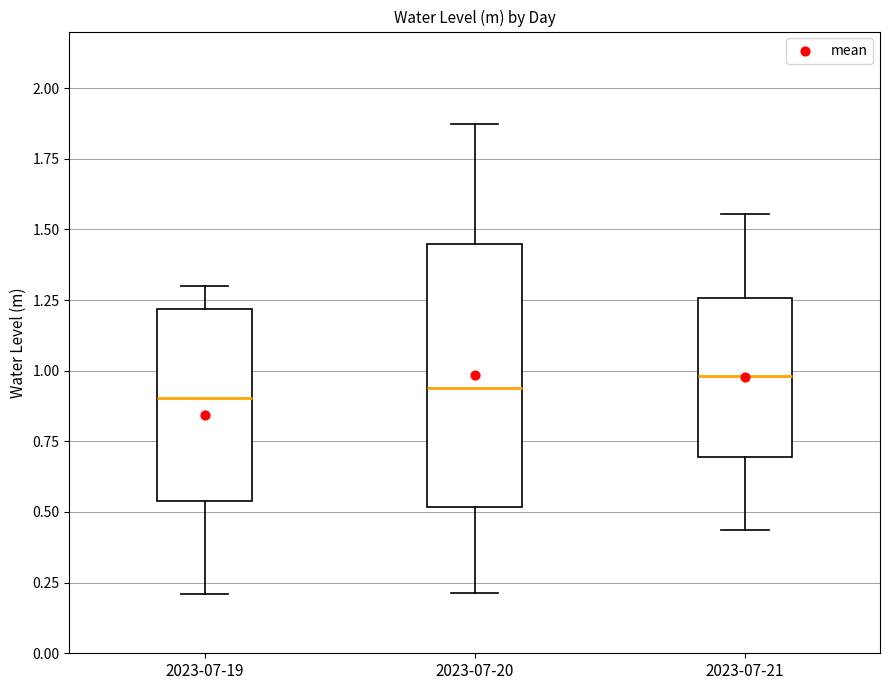

Where is the upper edge of the box for 2023-07-21 on the y-axis? The values are not printed on the chart, so give them approximately, as read against the axis.

1.25